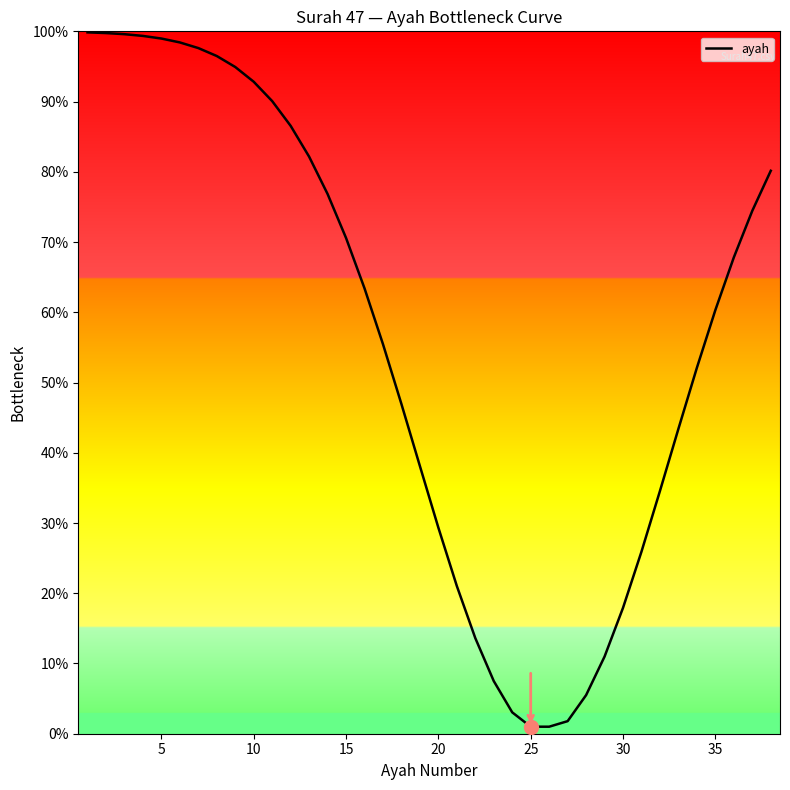

Does the chart have visible grid lines?

No